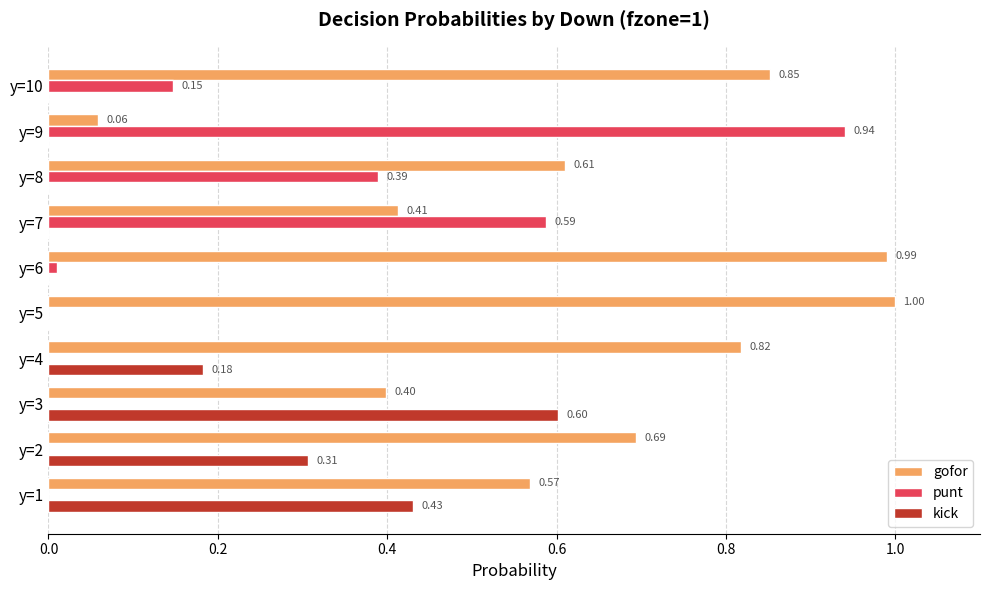

What is the sum of all kick values?

1.5